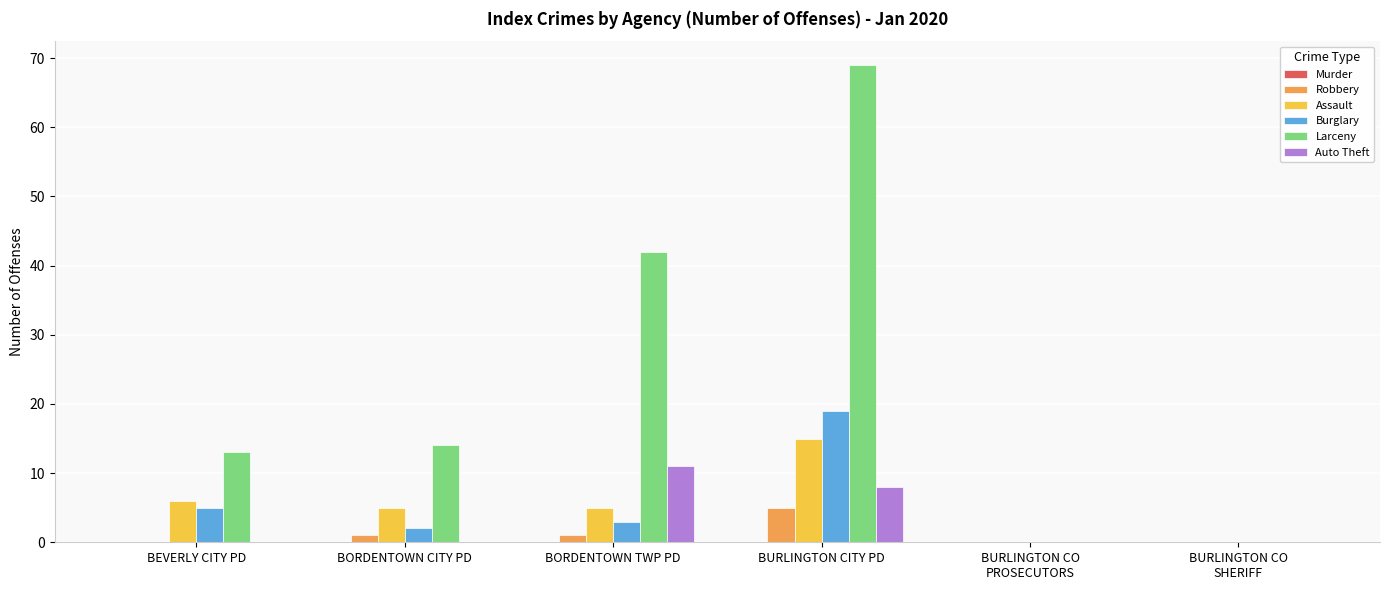

Which series has the largest total across all categories?

Larceny